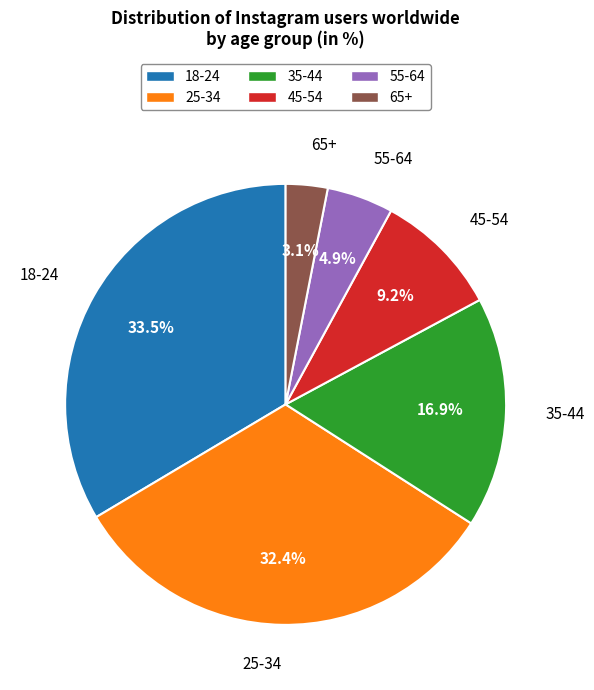

To the nearest percent, what is the difference between the 35-44 and 25-34 slice percentages?

15%